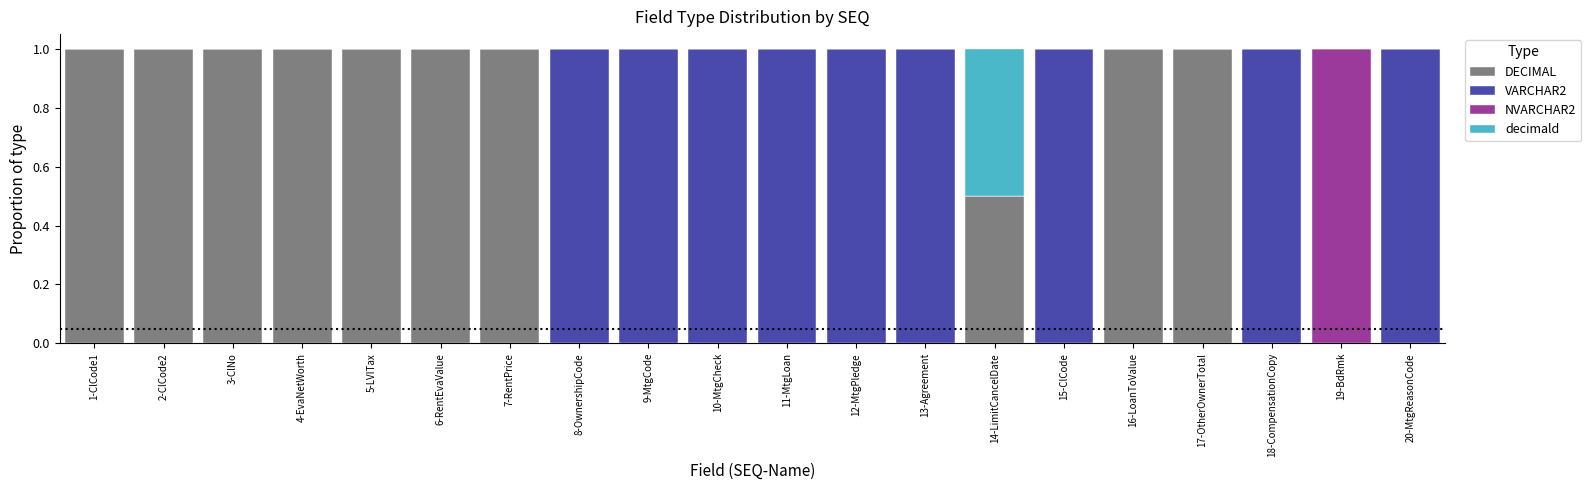

True or false: DECIMAL has a value of 1.0 at 7-RentPrice.

True